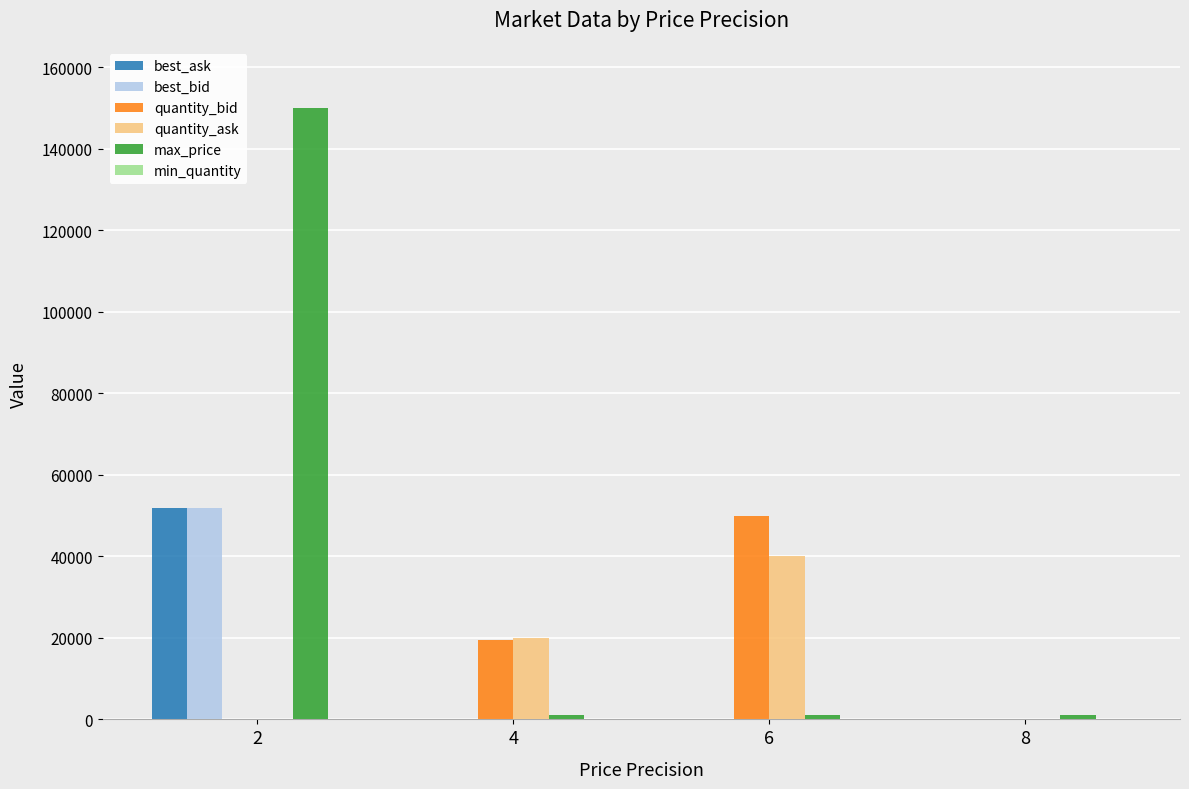

What is the difference between the max_price values at 8 and 2?

149000.0